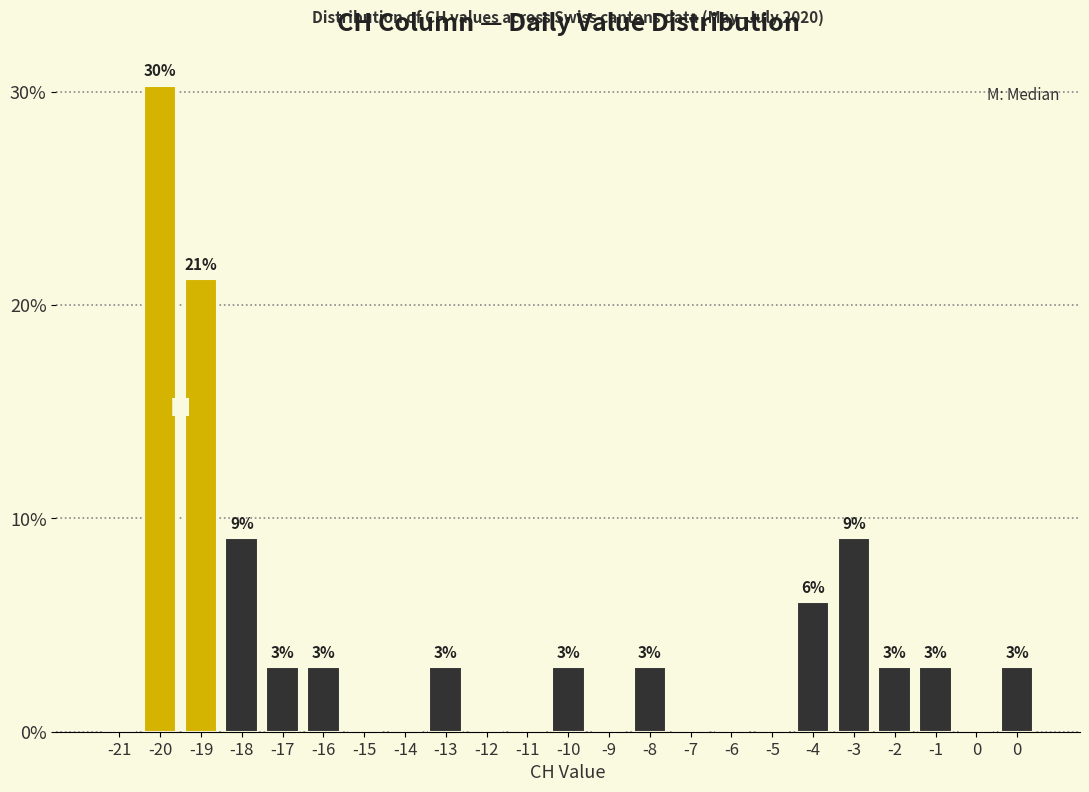

Are the bars horizontal?

No